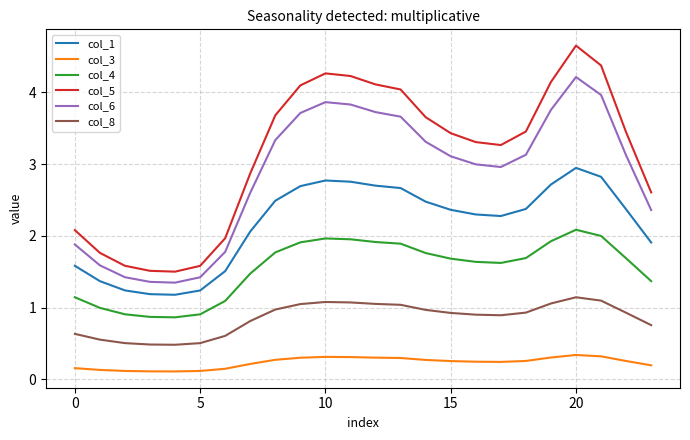

Rank the series by their maximum value, from highest to lowest.

col_5, col_6, col_1, col_4, col_8, col_3